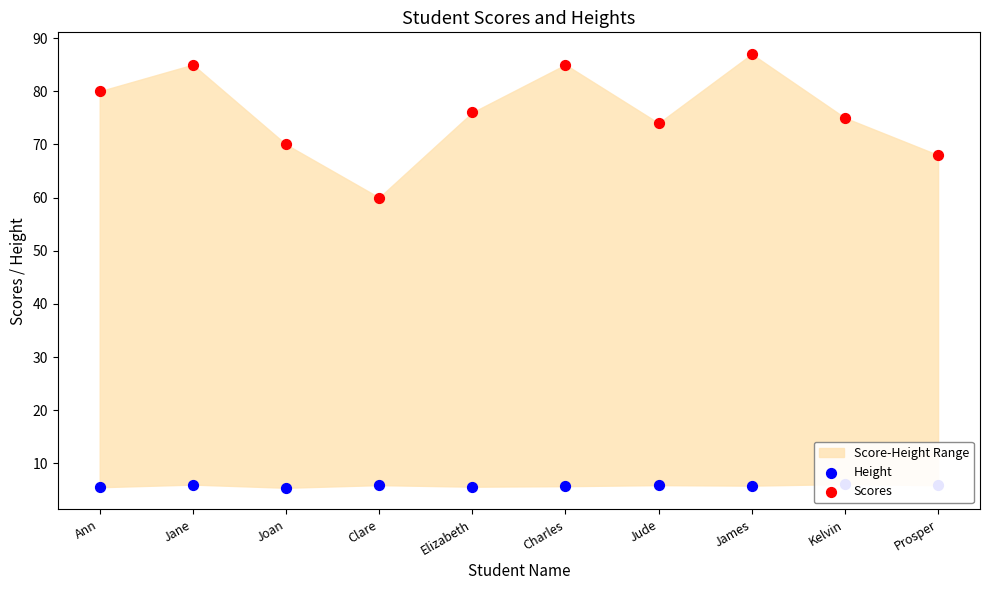

Which series has the largest Y range (max minus min)?

Scores